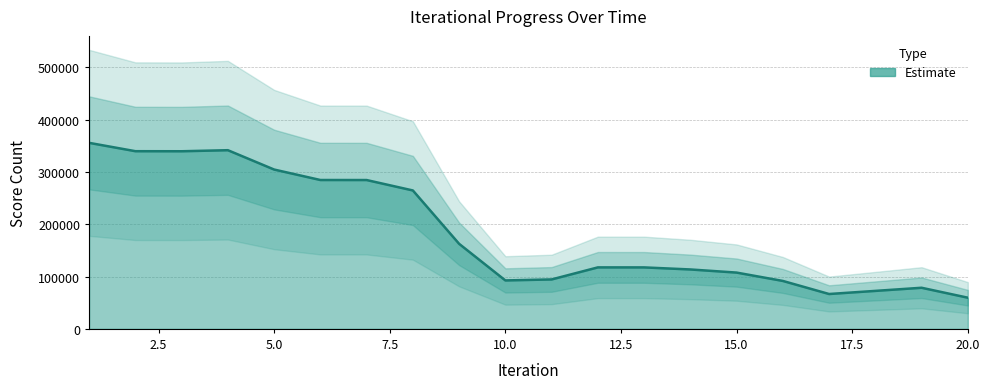

Approximately how many times larger is the value at 2 compared to 6?

1.2